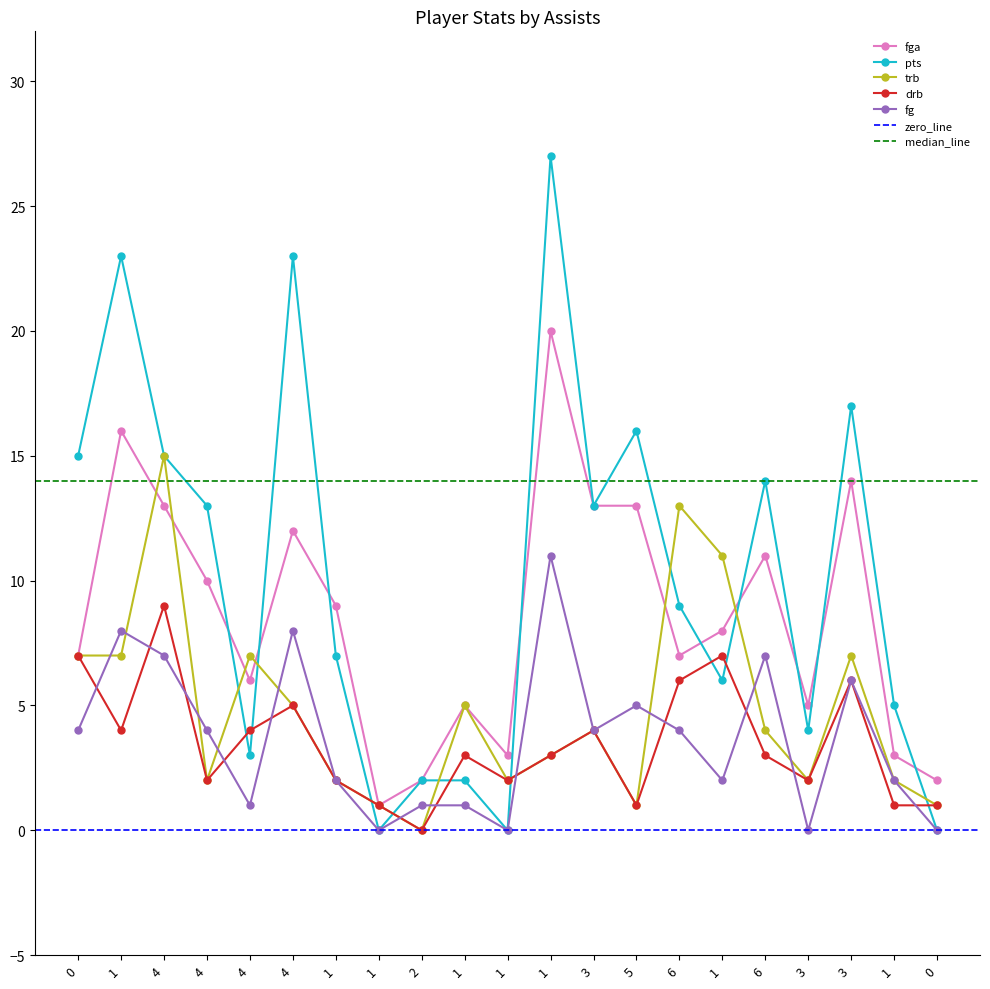

How many interior local valleys does the fg series have?

6